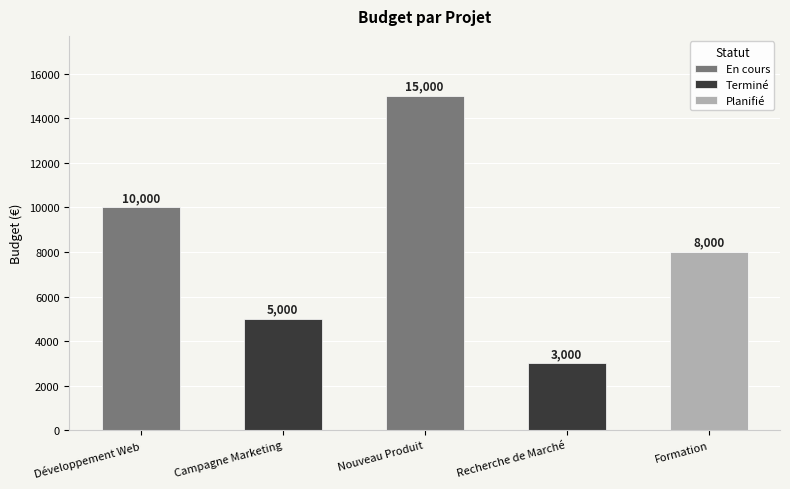

What is the maximum value shown in the chart?

15000